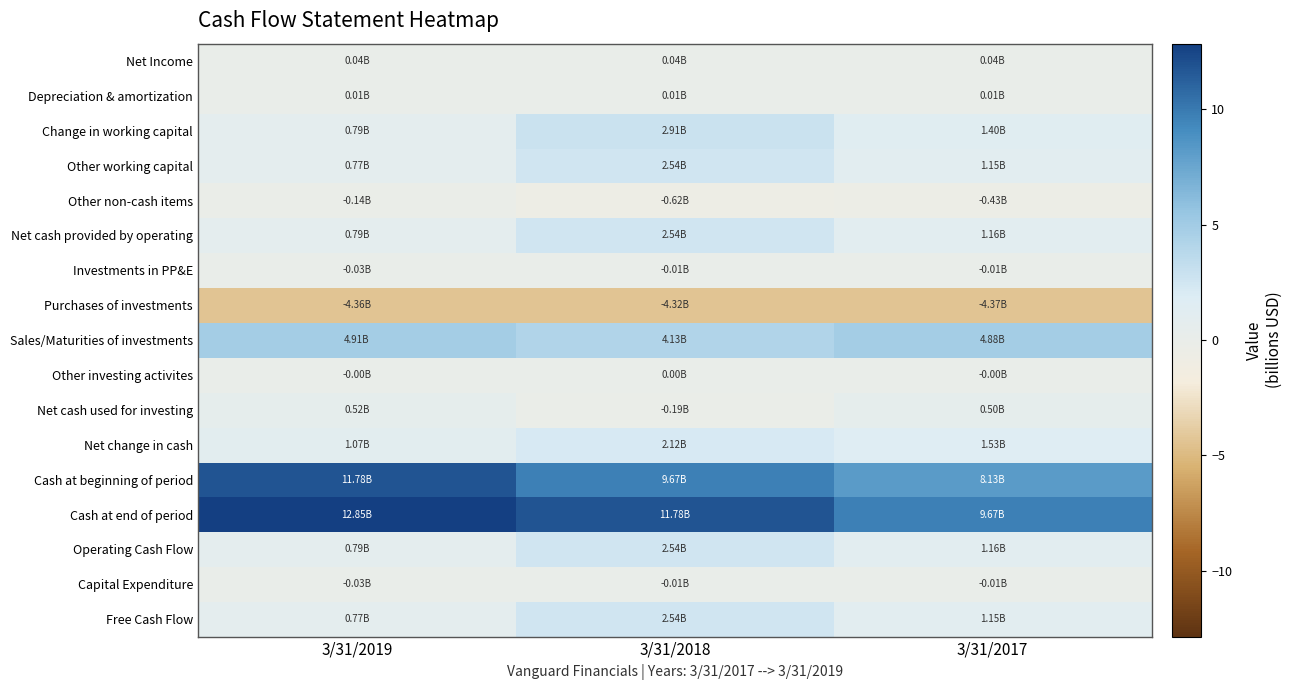

Between 3/31/2019 and 3/31/2017, which is larger?

3/31/2019